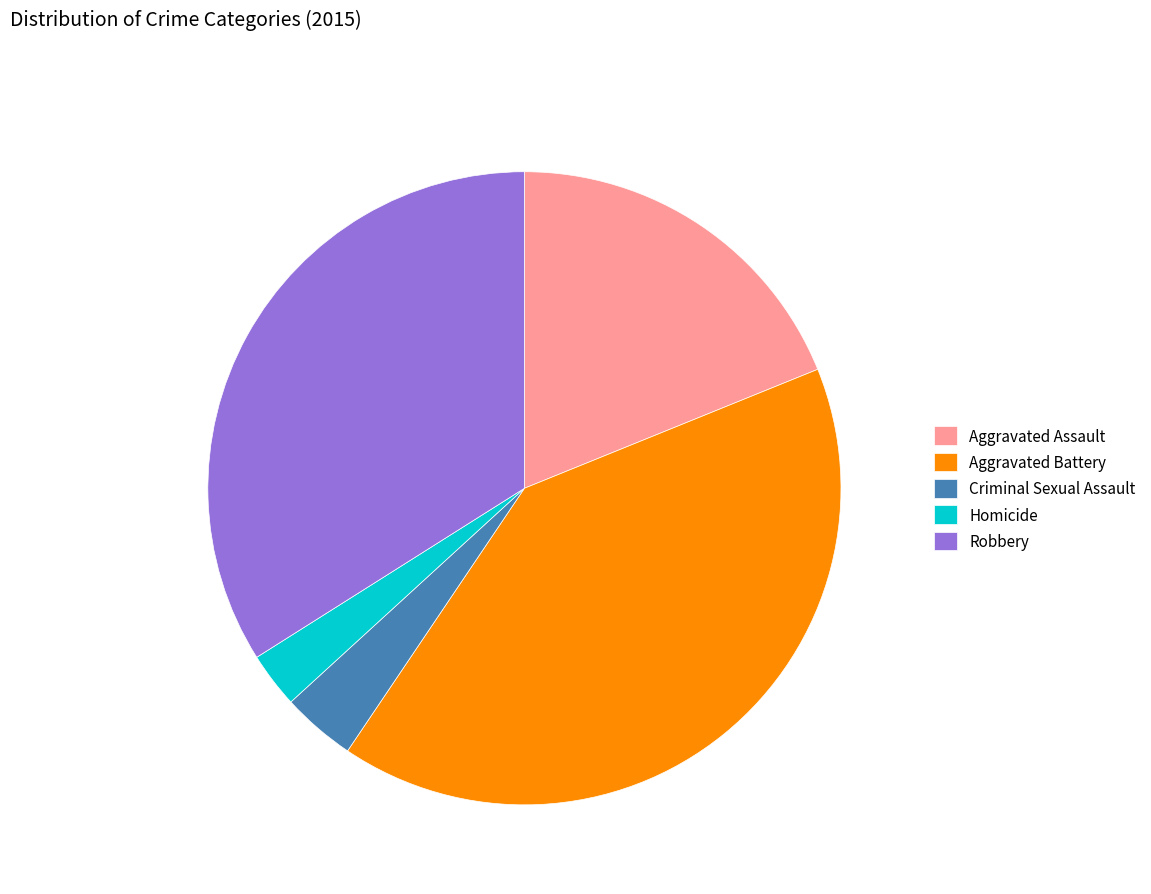

Between Aggravated Battery and Homicide, which is larger?

Aggravated Battery